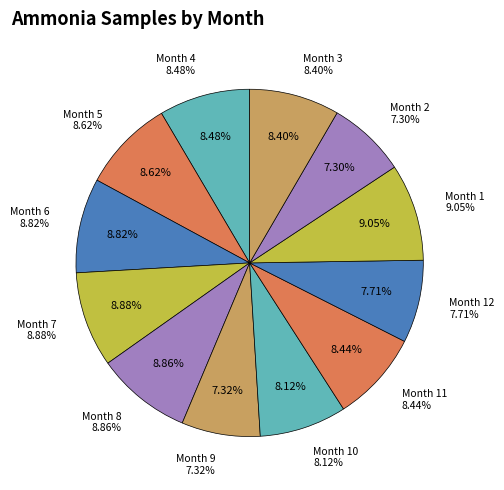

Rank the categories by value from lowest to highest.

2, 9, 12, 10, 3, 11, 4, 5, 6, 8, 7, 1